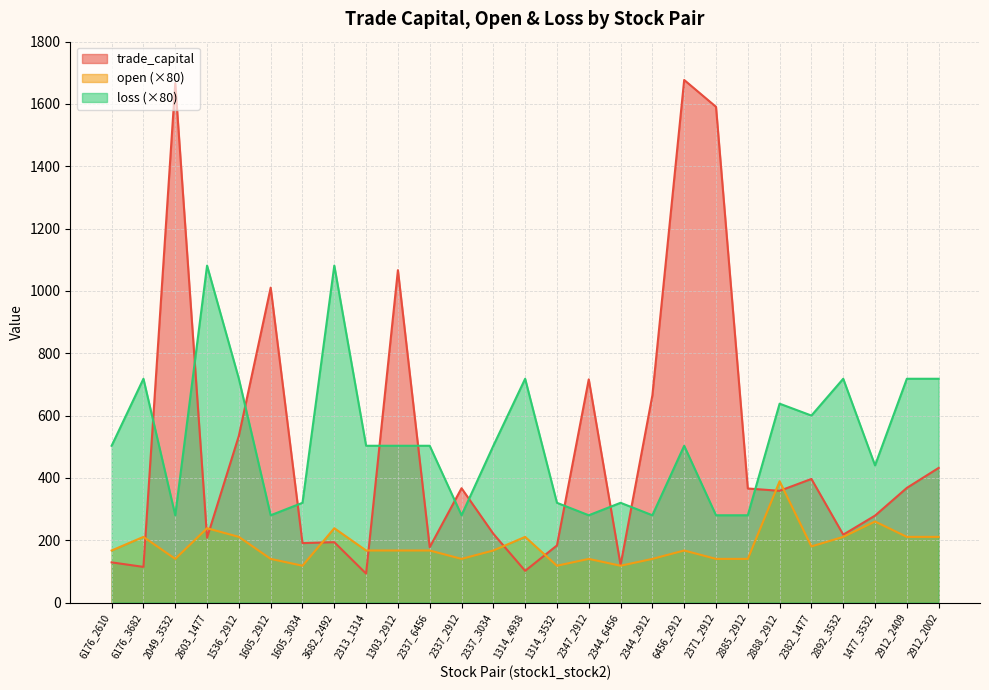

List the series in order of their peak value, highest first.

trade_capital, loss (×80), open (×80)